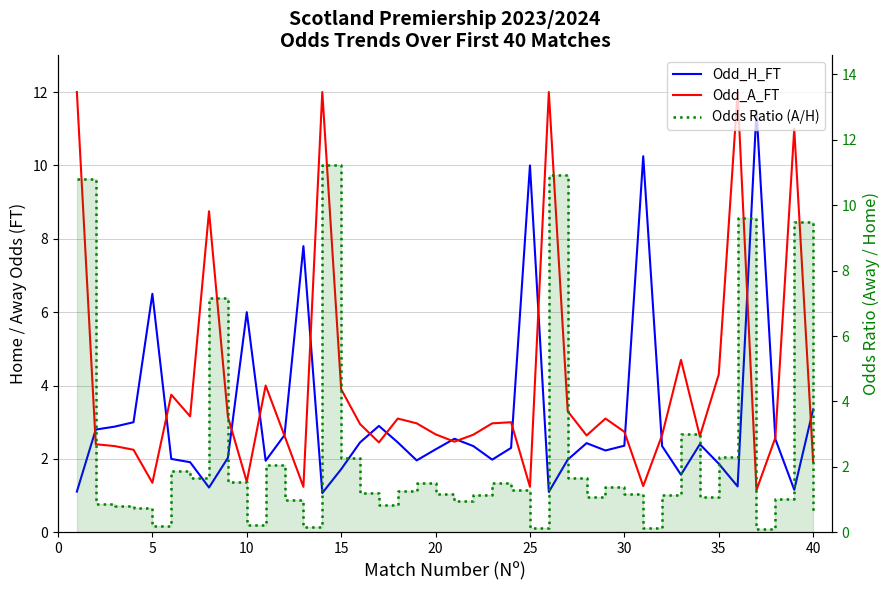

What is the maximum value shown in the chart?

12.0